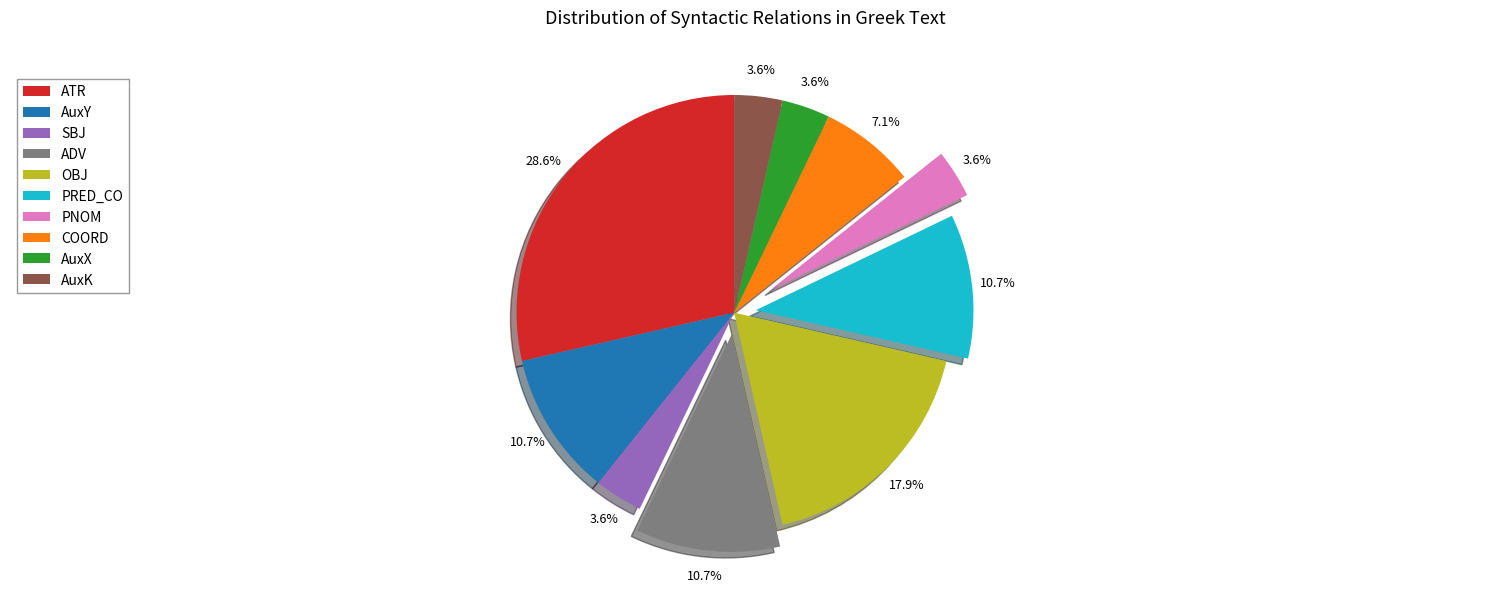

Is there a majority slice in this chart?

No